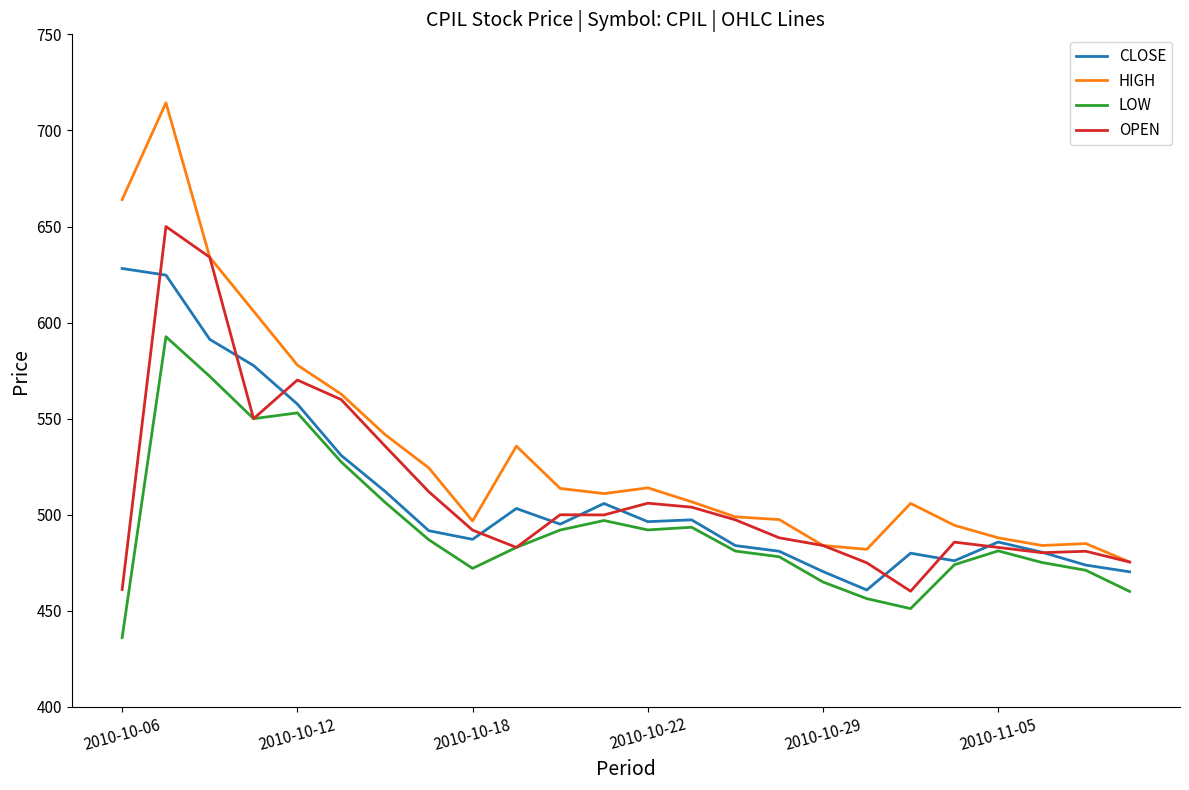

Does the chart have visible grid lines?

No